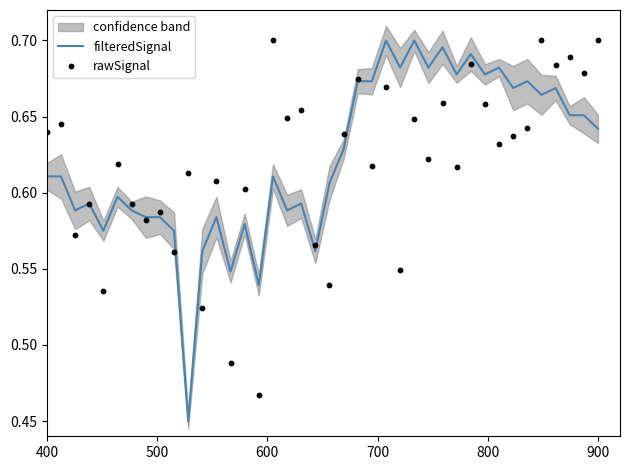

What are all the series names shown in the legend?

filteredSignal, rawSignal